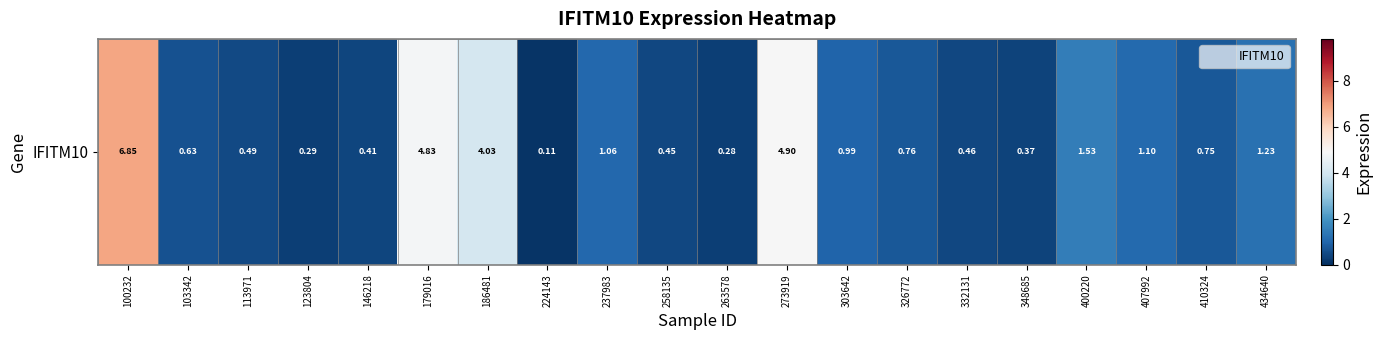

What is the sum of the values at 407992 and 146218?

1.5